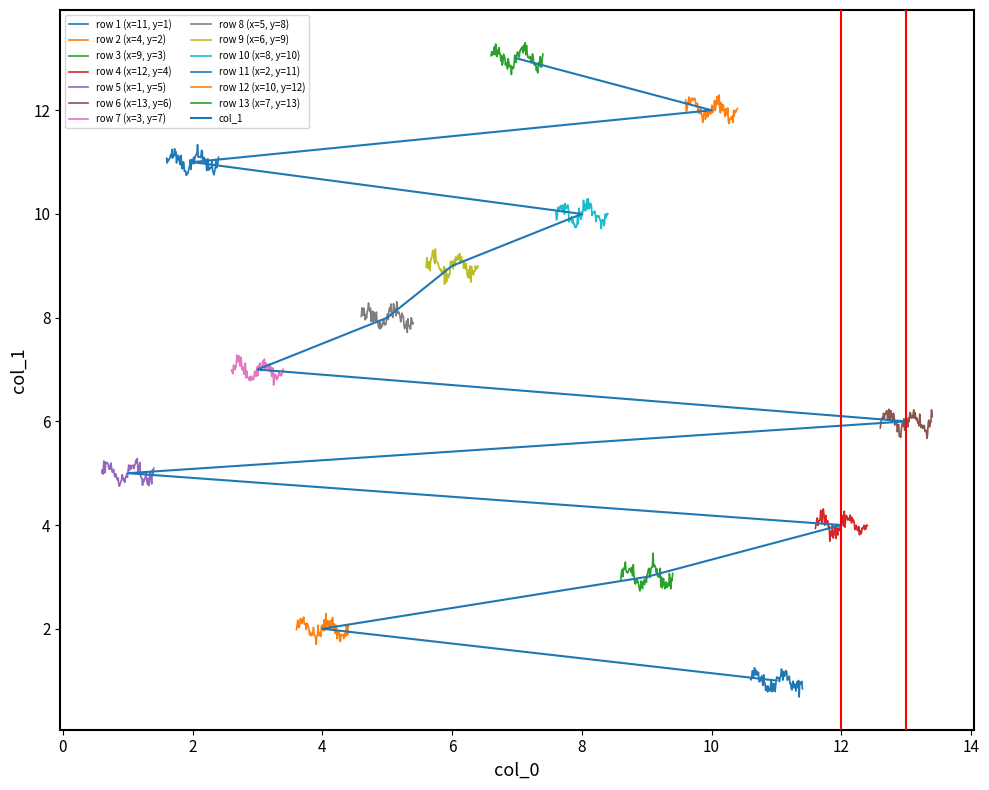

What is the difference between the maximum and minimum values?

12